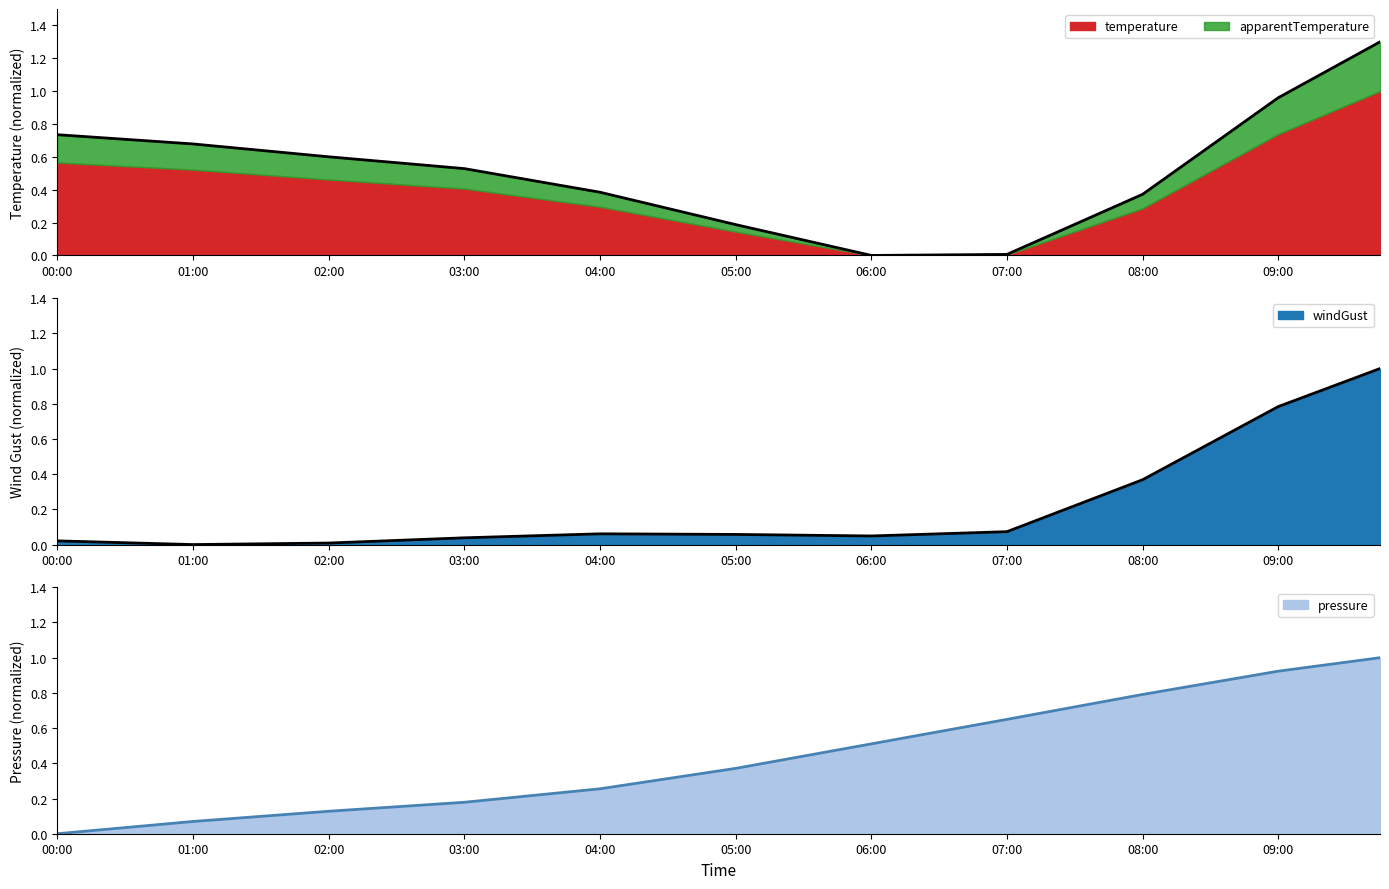

Which series has the widest spread of values?

temperature